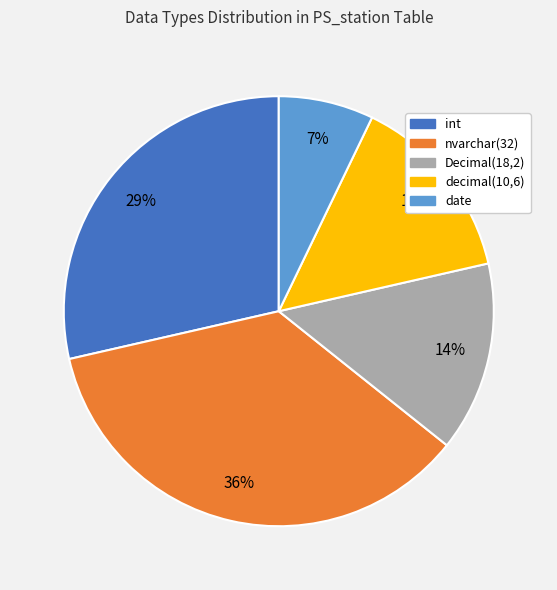

How many segments does this pie chart have?

5